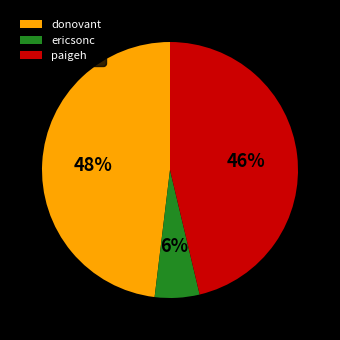

Count the number of slices in the pie.

3